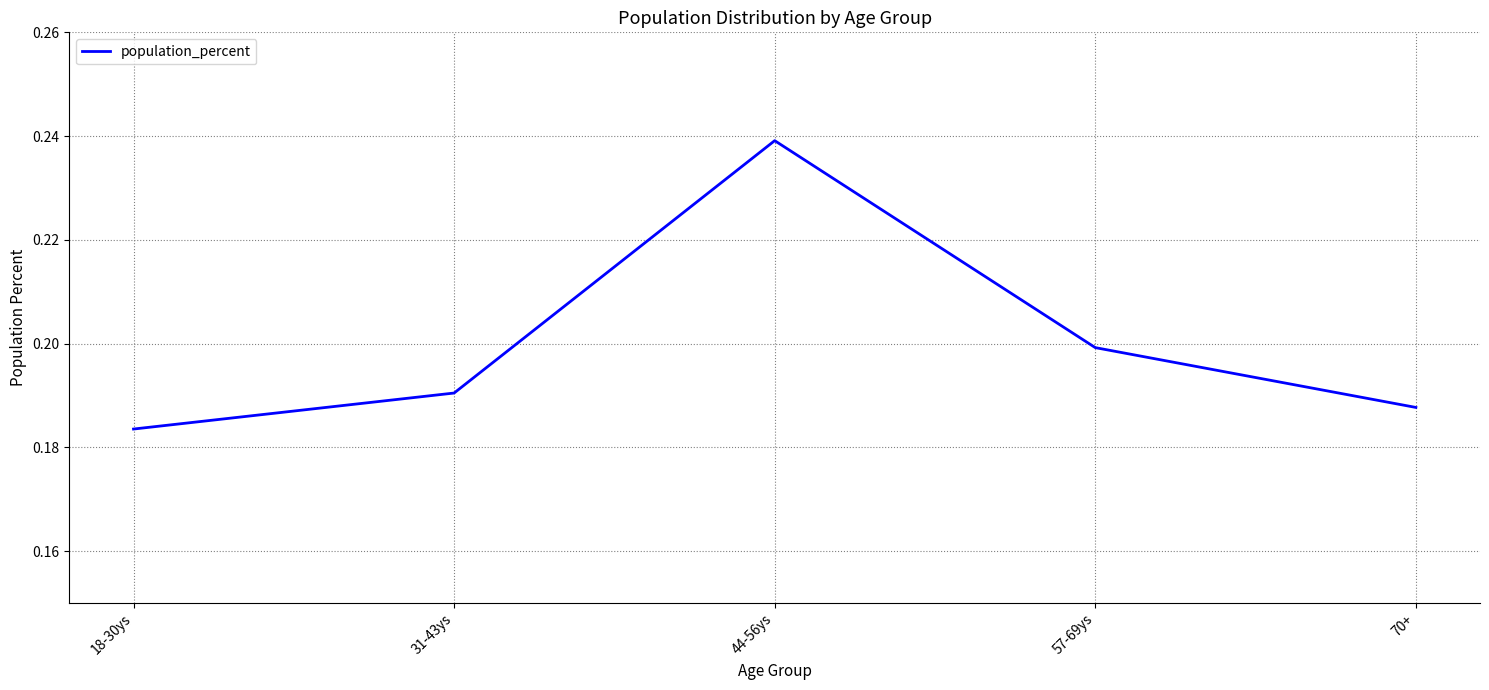

Rank the categories by value from lowest to highest.

18-30ys, 70+, 31-43ys, 57-69ys, 44-56ys